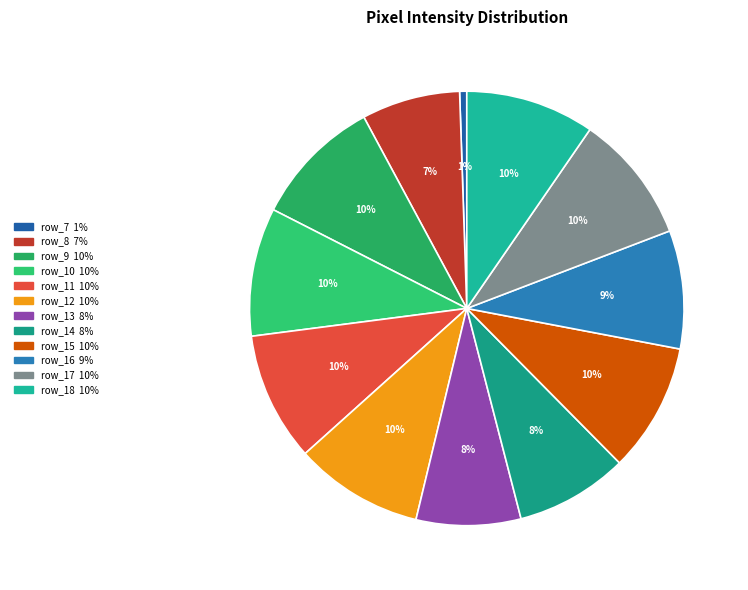

To the nearest percent, what is the difference between the row_7 and row_13 slice percentages?

7%